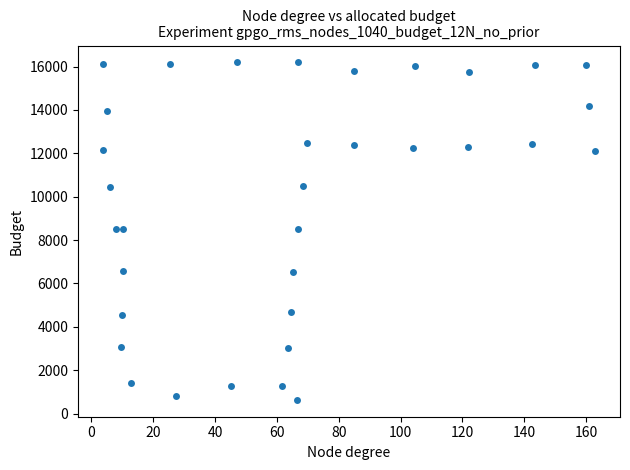

What is the range of Y values (max minus min)?

15557.8